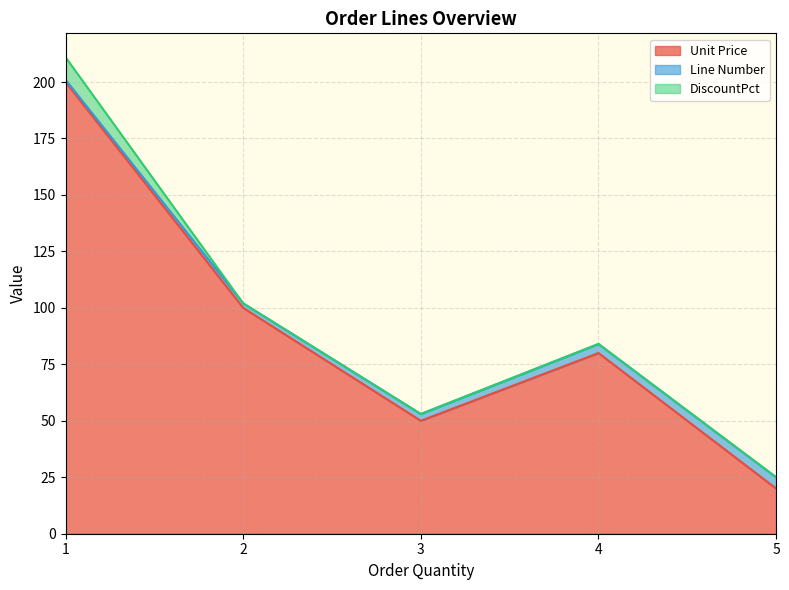

Where do Line Number and DiscountPct first cross each other?

1 and 2